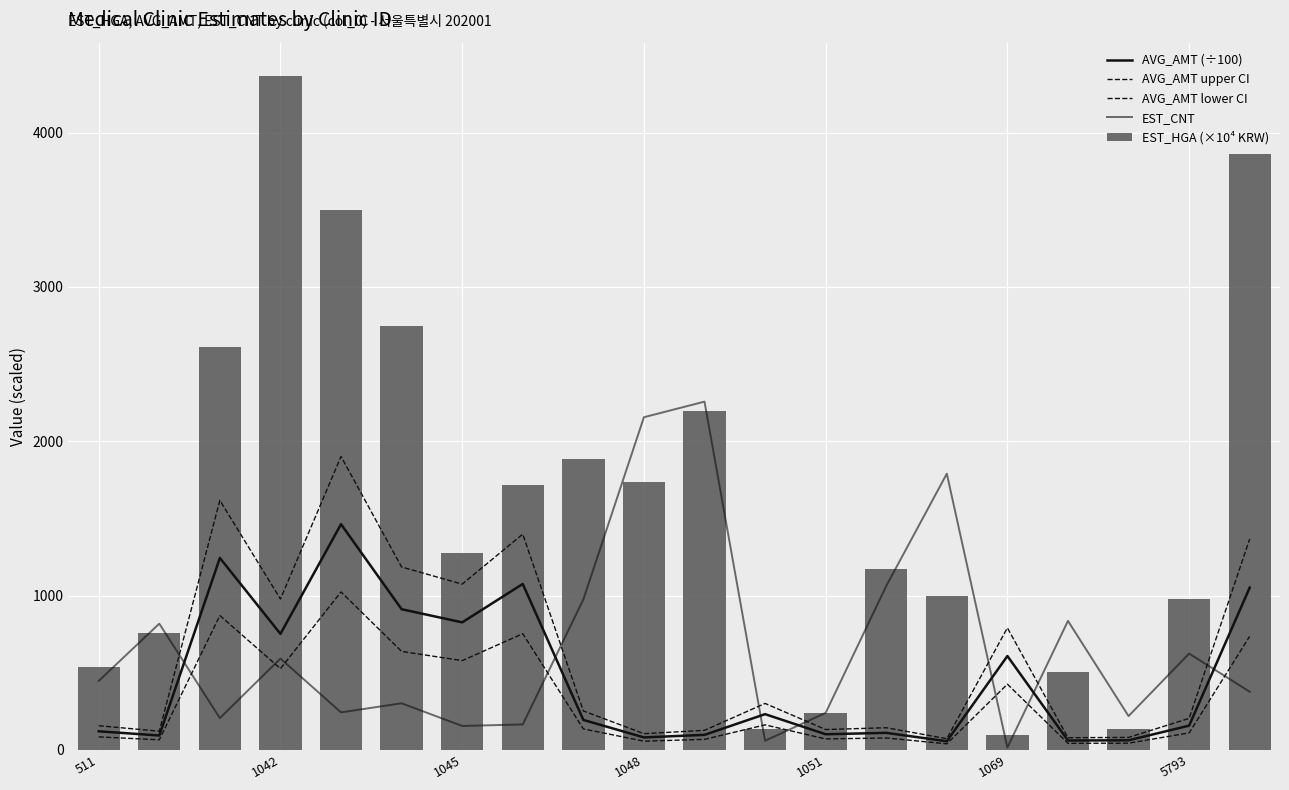

What is the lowest value of the EST_HGA (×10⁴ KRW) series?

93.9